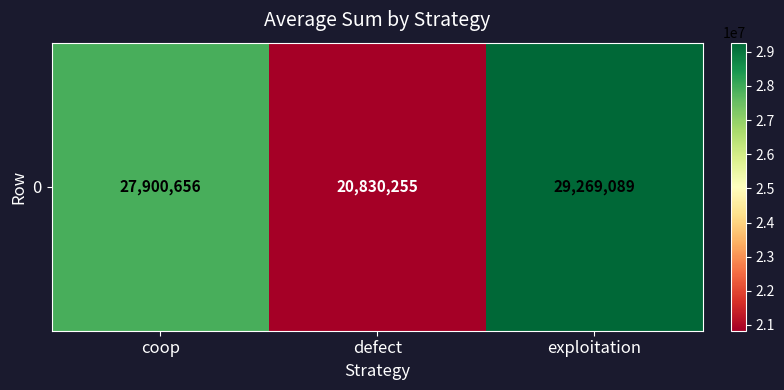

List the labels in order of value, smallest first.

defect, coop, exploitation